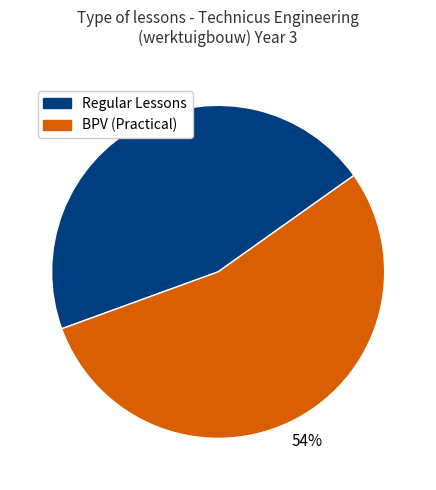

Is it true that BPV (Practical) is 42% of the pie?

False